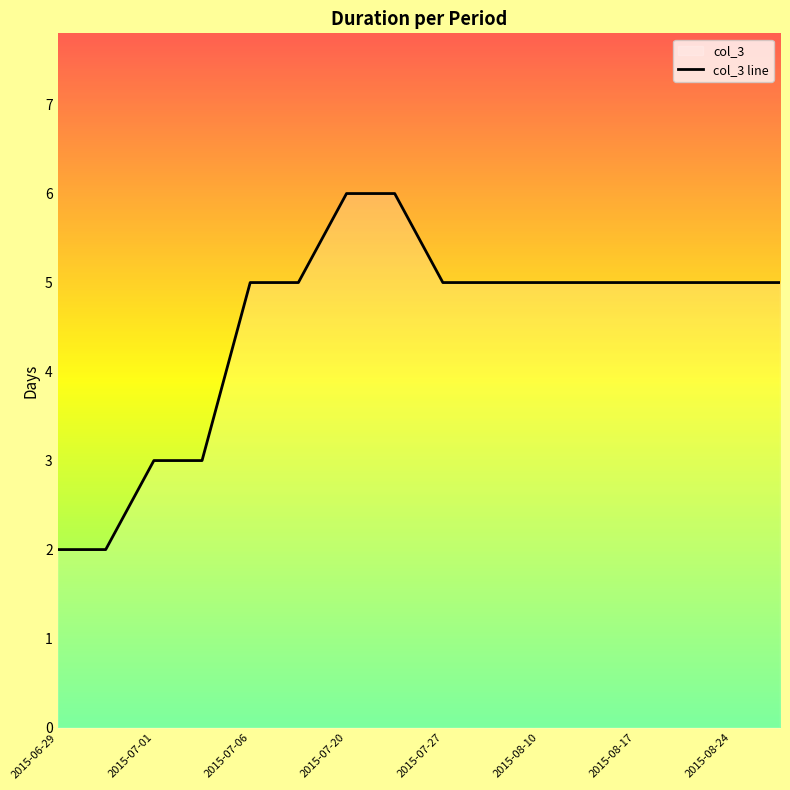

What is the difference between the maximum and minimum values?

4